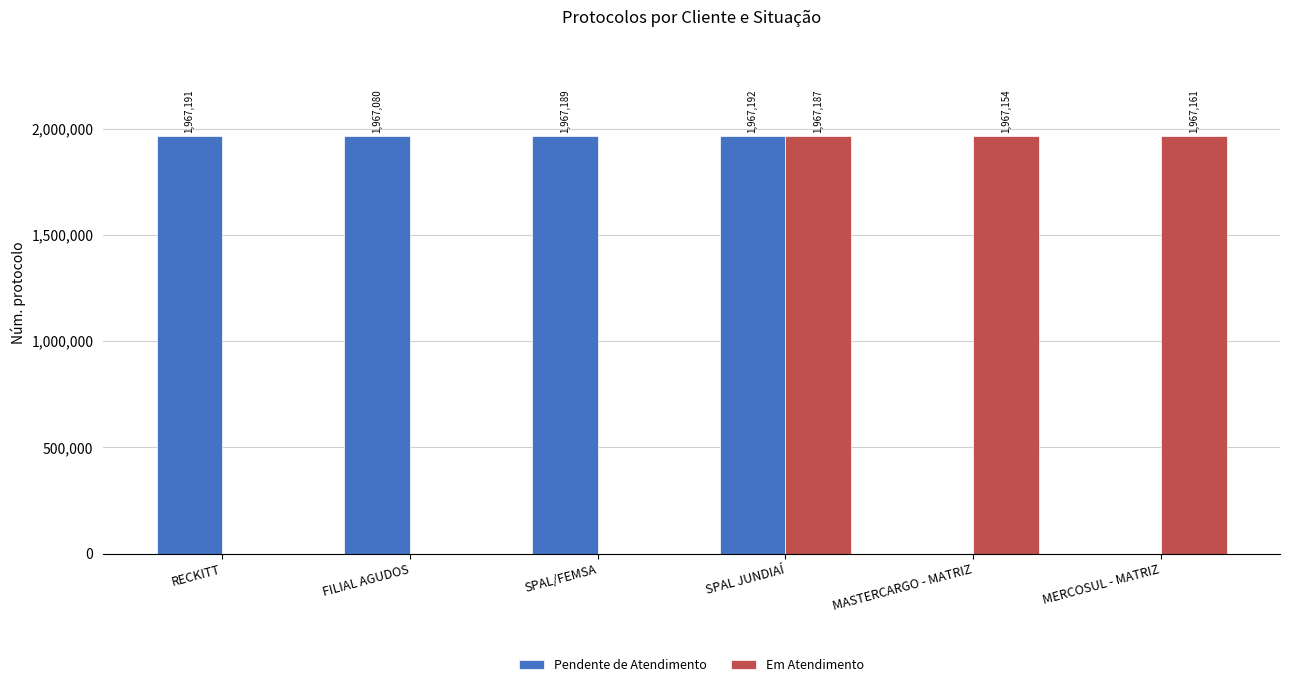

Are the bars horizontal?

No